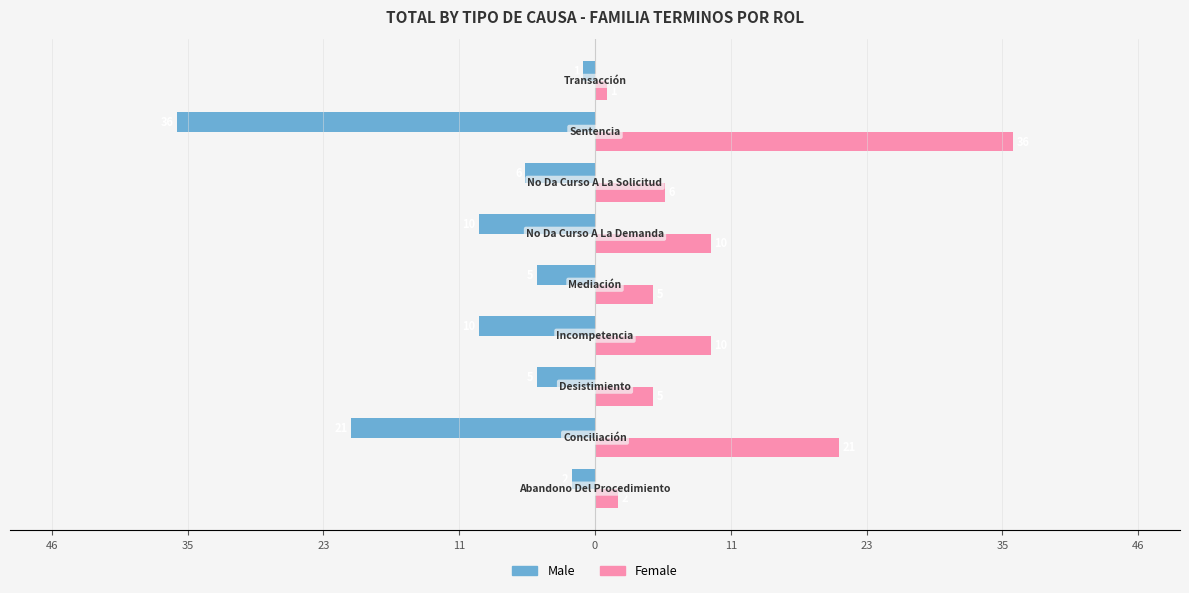

What are all the series names shown in the legend?

Male, Female